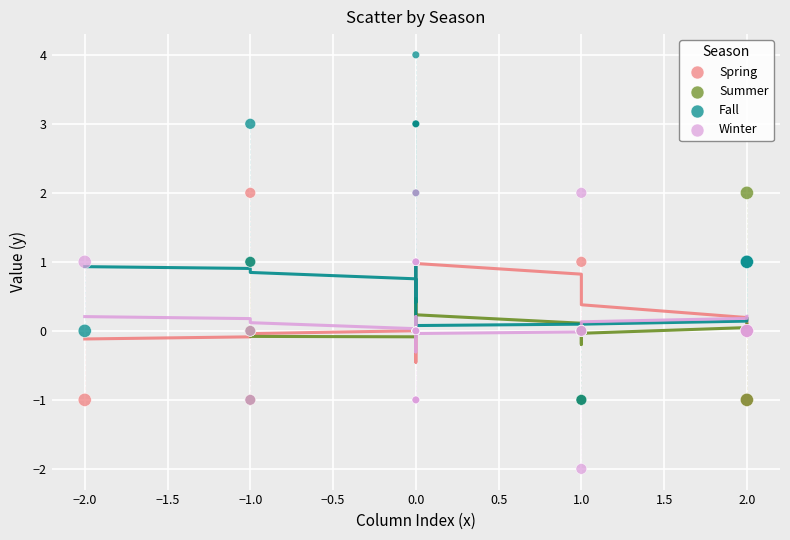

Which series has the largest Y range (max minus min)?

Fall